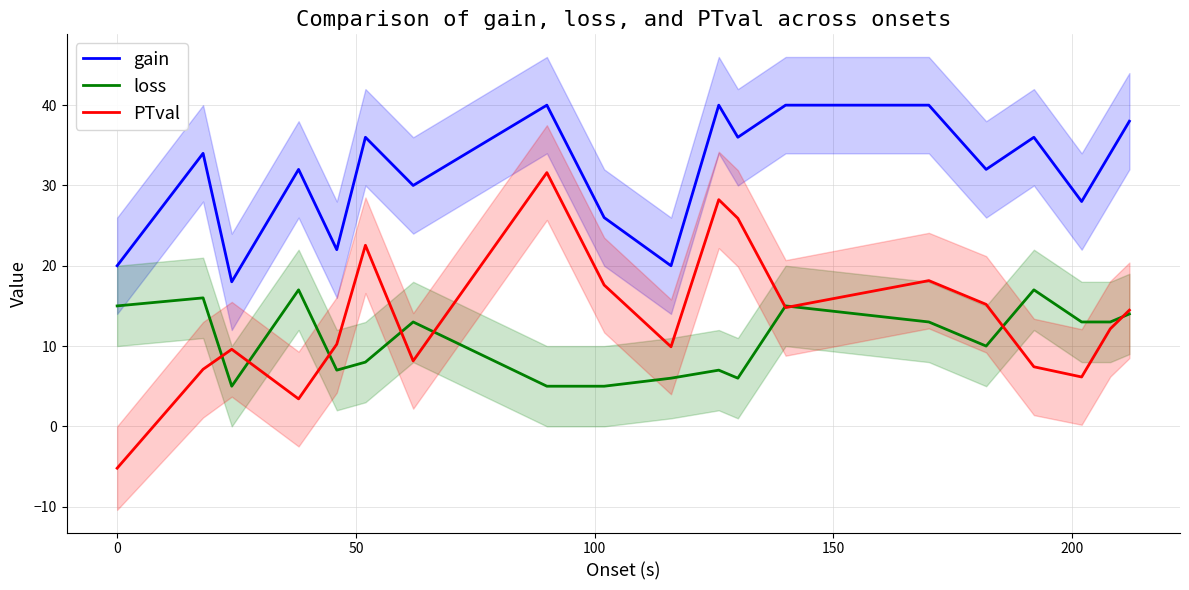

What is the maximum value for PTval?

31.6